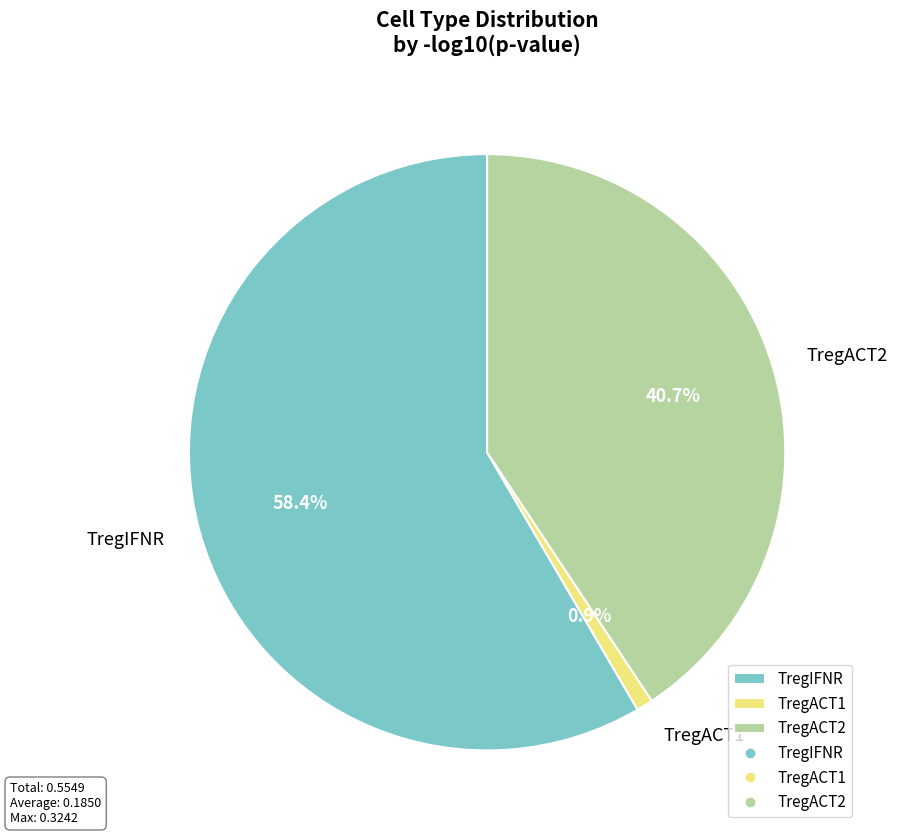

What is the largest slice in the pie chart?

TregIFNR